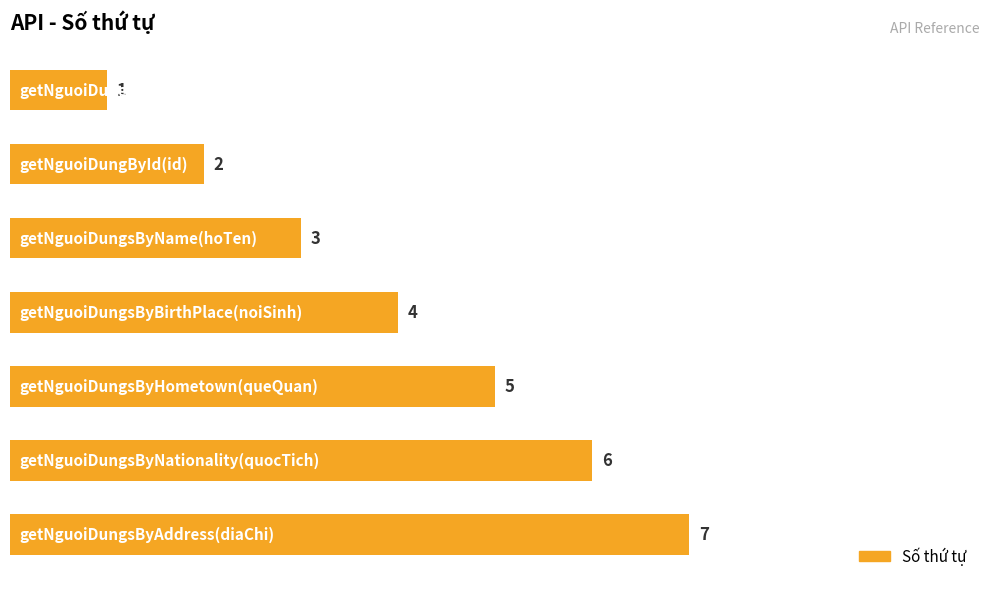

What is the difference between the maximum and second lowest values?

5